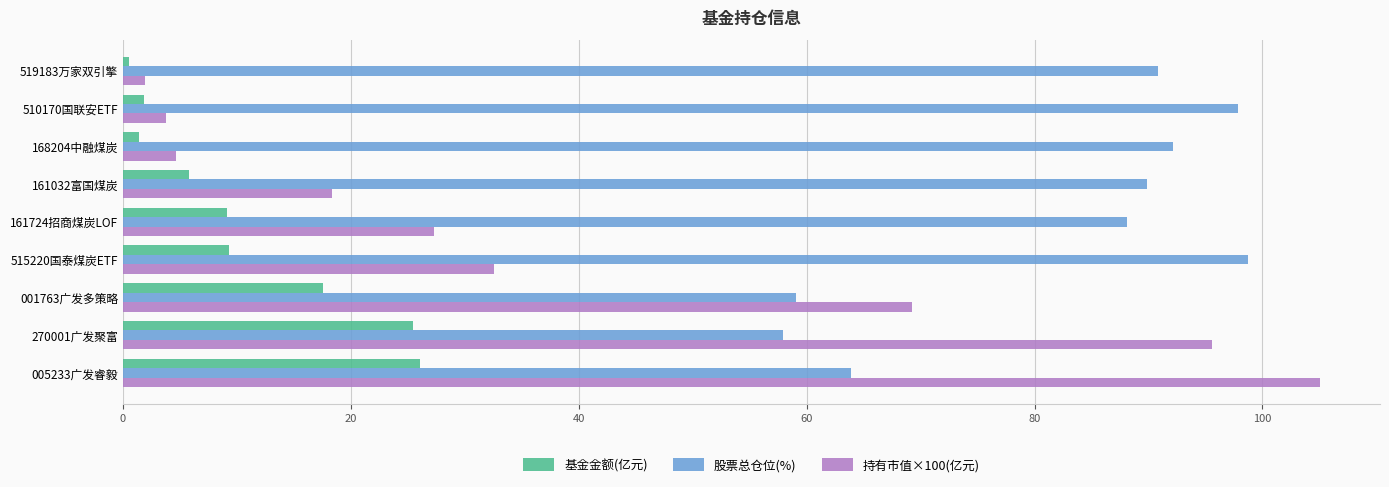

At how many categories does at least one series exceed 12?

9